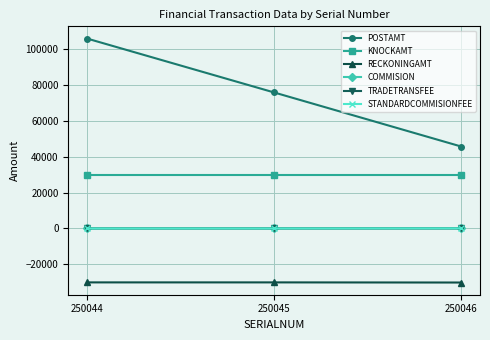

Which series changed the most between 250044 and 250045?

POSTAMT